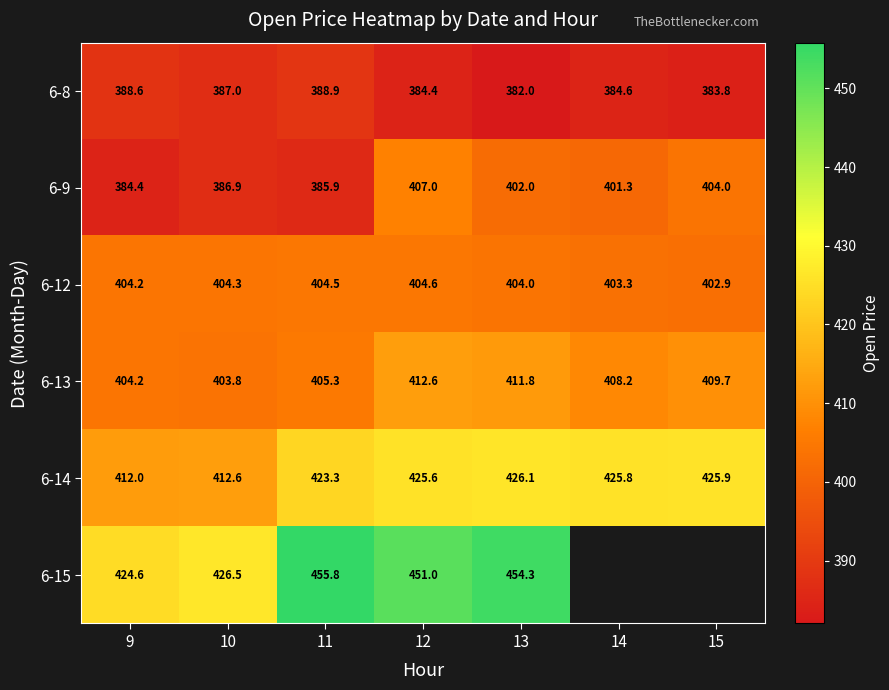

At how many categories does at least one series exceed 383?

7